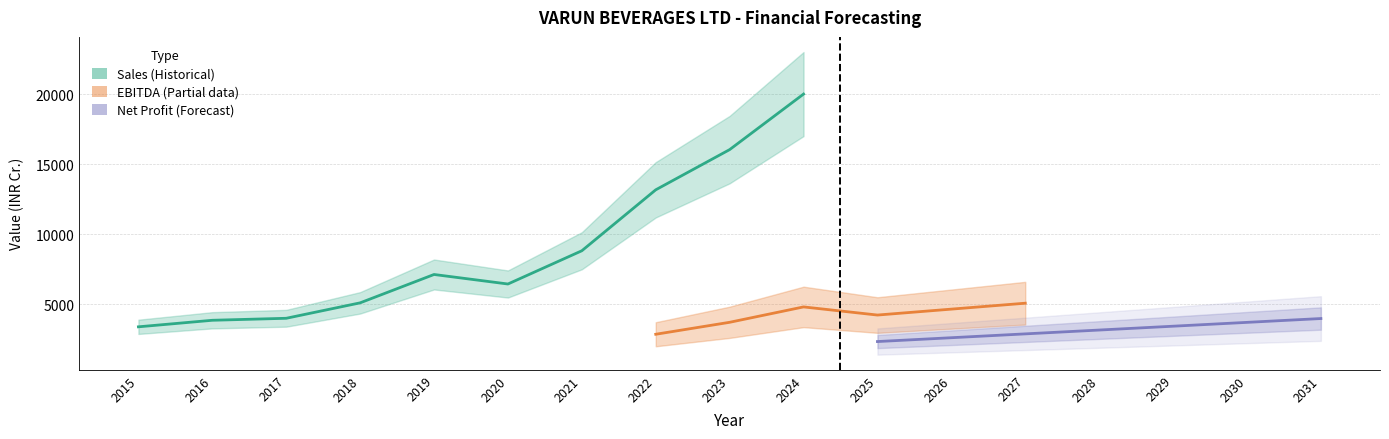

True or false: EBITDA and Sales cross at least once.

False